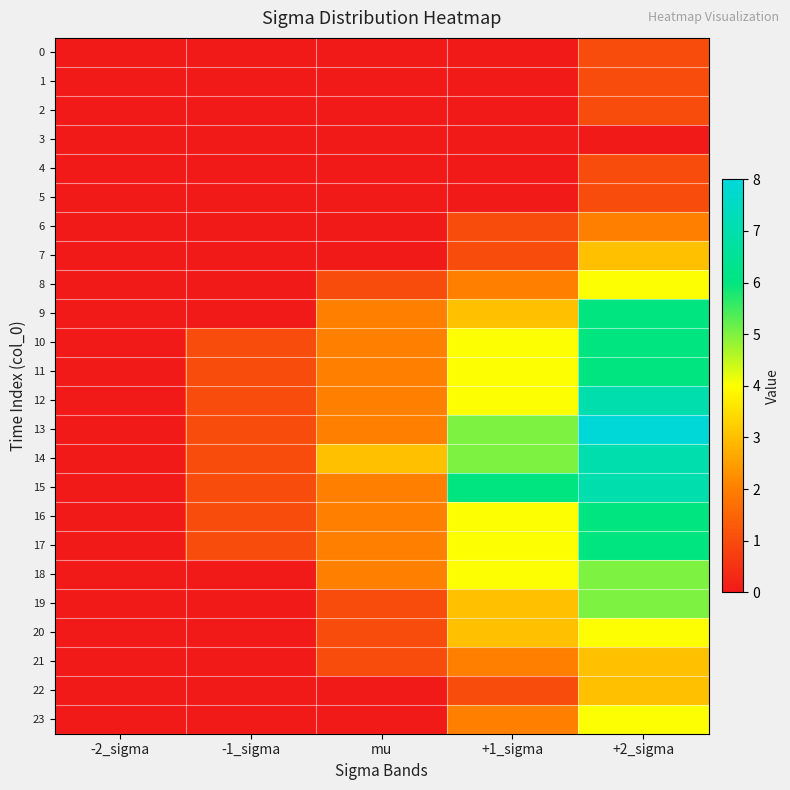

What is the greatest value displayed?

8